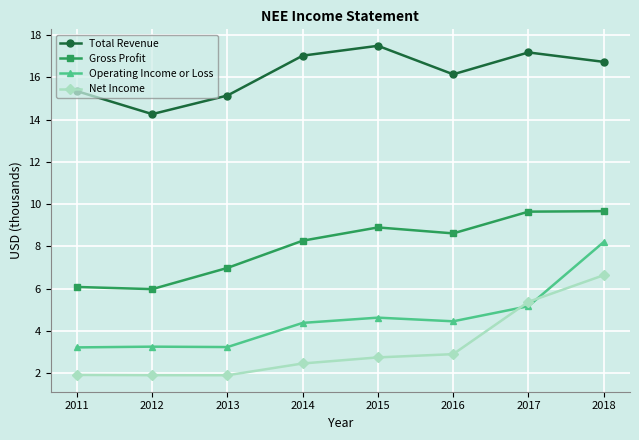

Rank the series by their maximum value, from highest to lowest.

Total Revenue, Gross Profit, Operating Income or Loss, Net Income